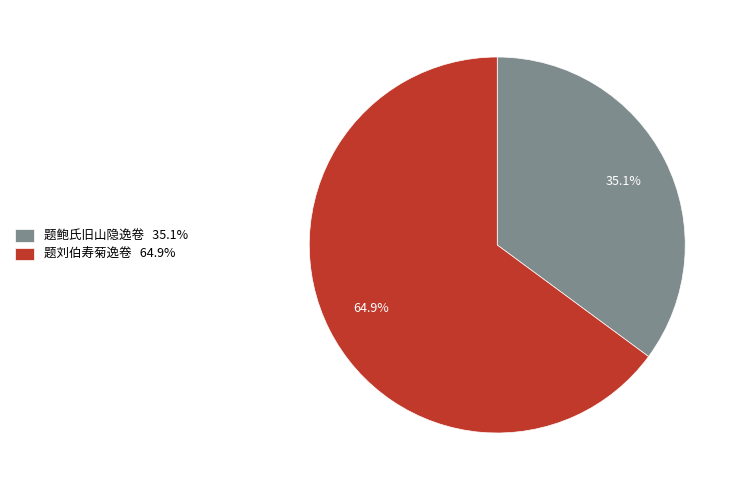

Which category has the biggest portion of the pie?

题刘伯寿菊逸卷